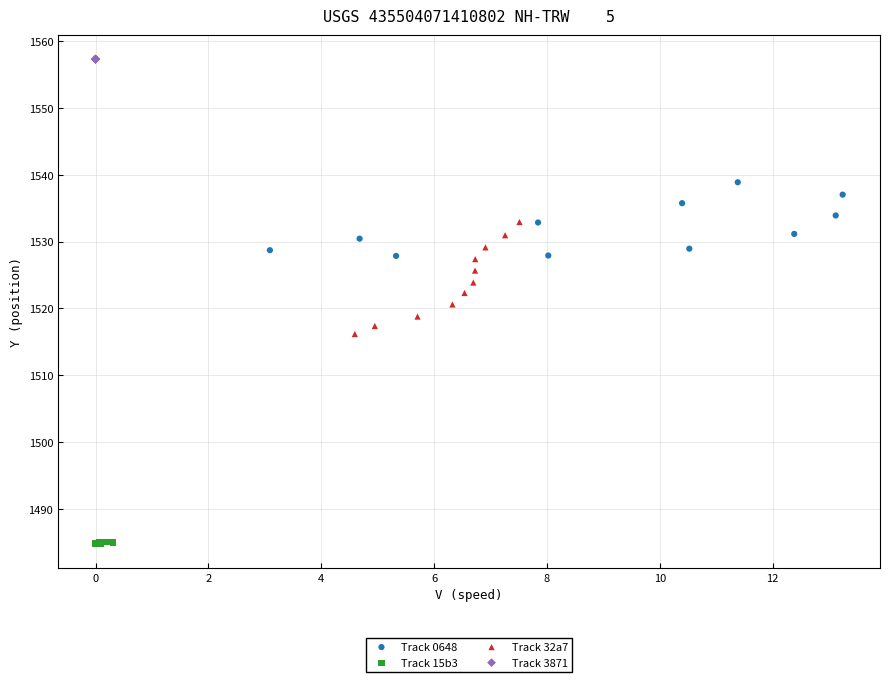

Which series contains the lowest Y value?

Track 15b3